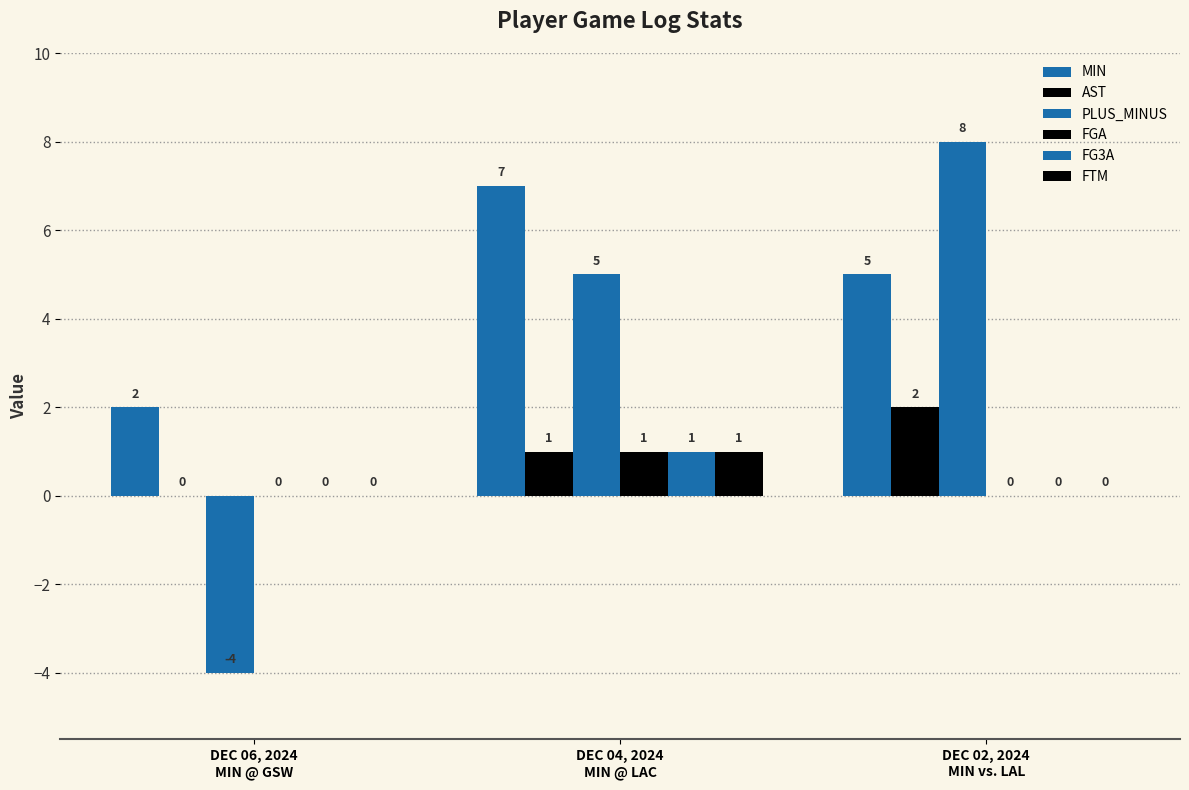

What is the difference between the highest and lowest values at DEC 04, 2024
MIN @ LAC?

6